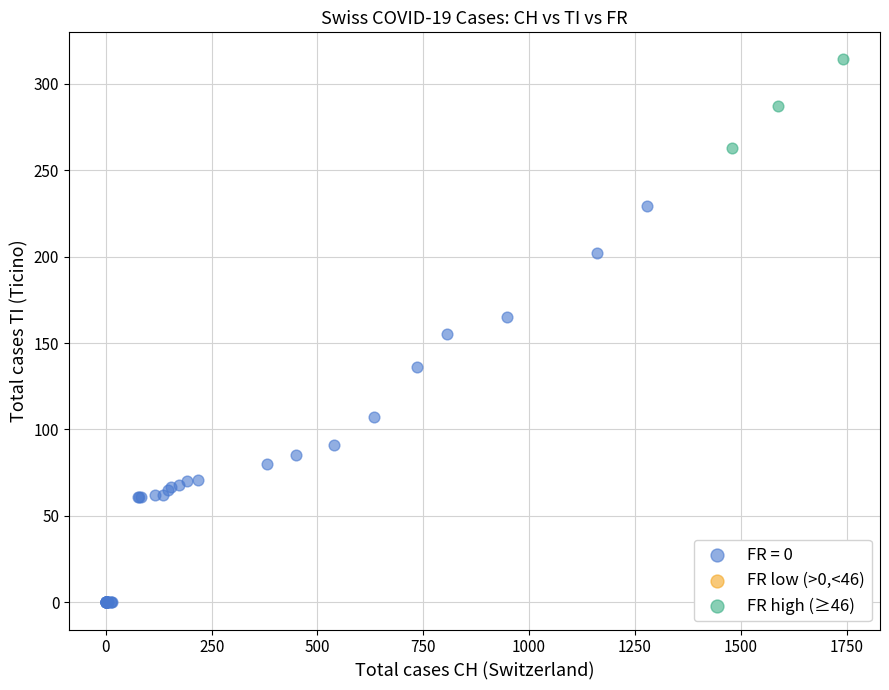

Which series contains the highest Y value?

FR high (≥46)